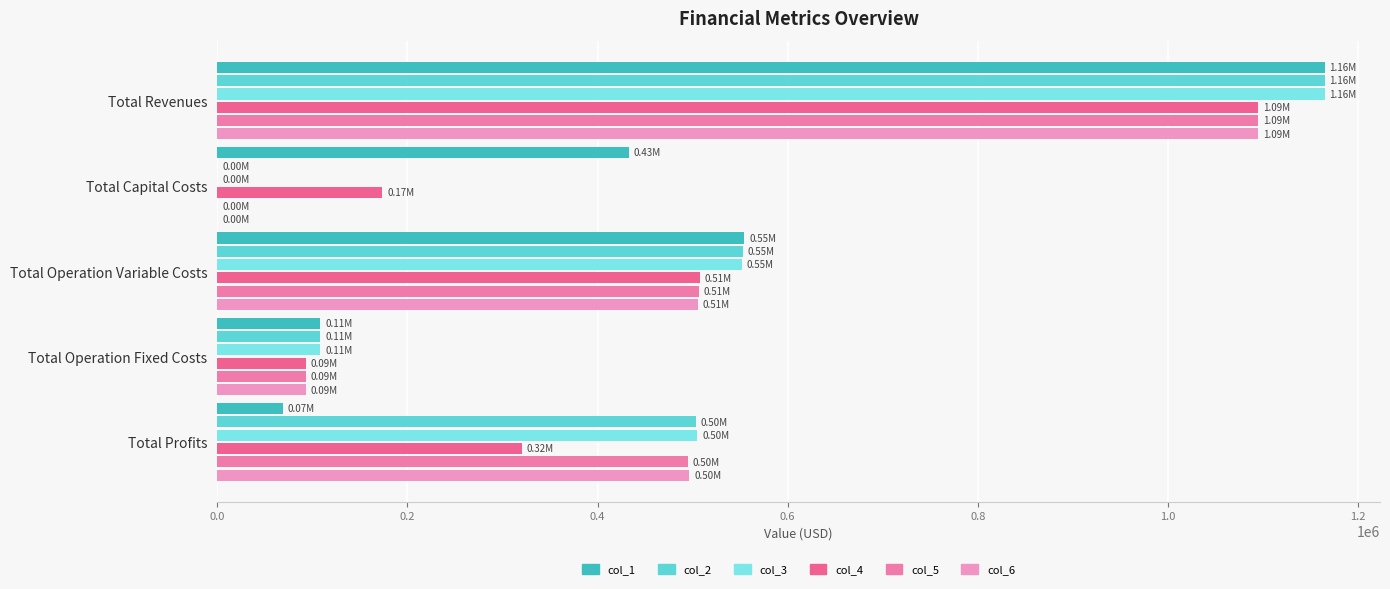

What is the average value of the col_1 series?

465969.5